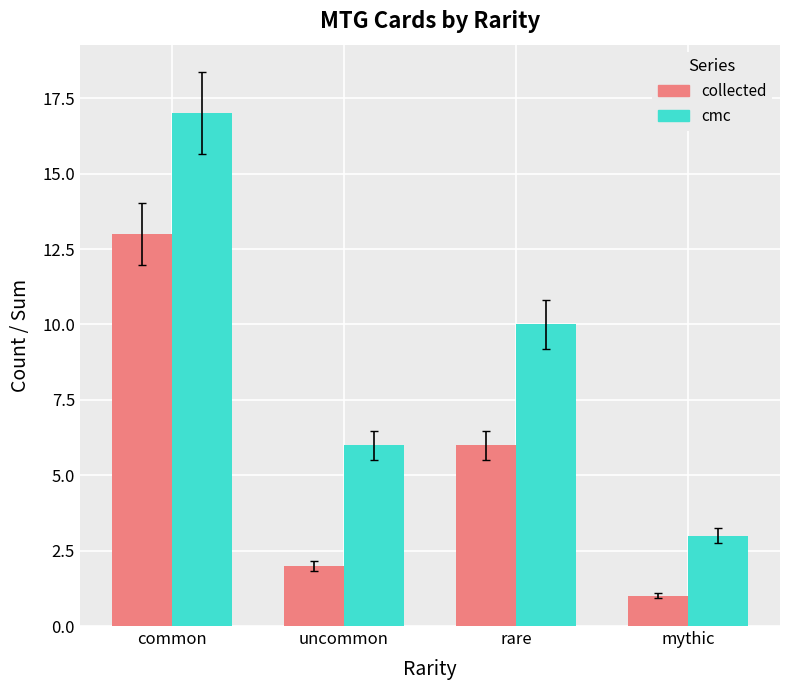

The value of cmc at rare is 10. True or false?

True